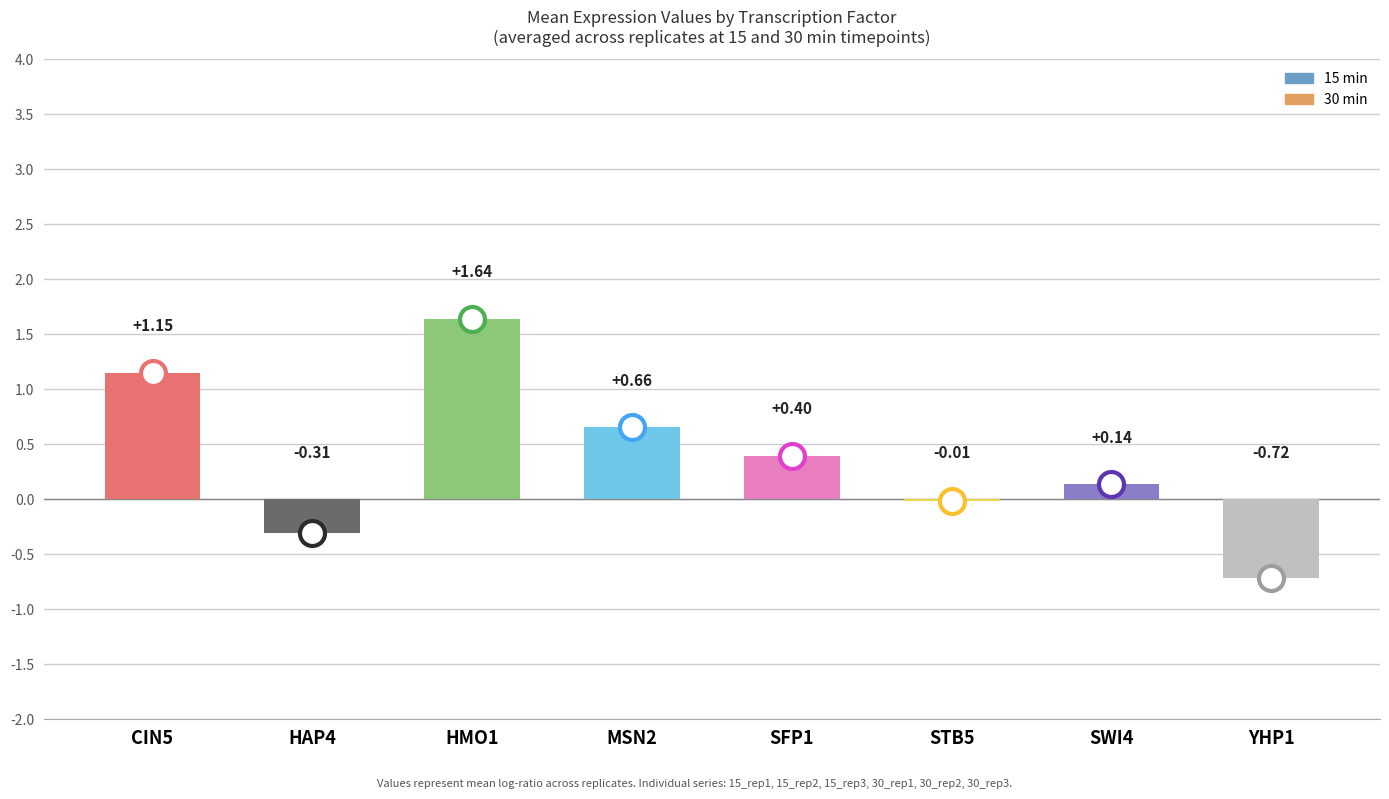

Between MSN2 and SFP1, which is larger?

MSN2